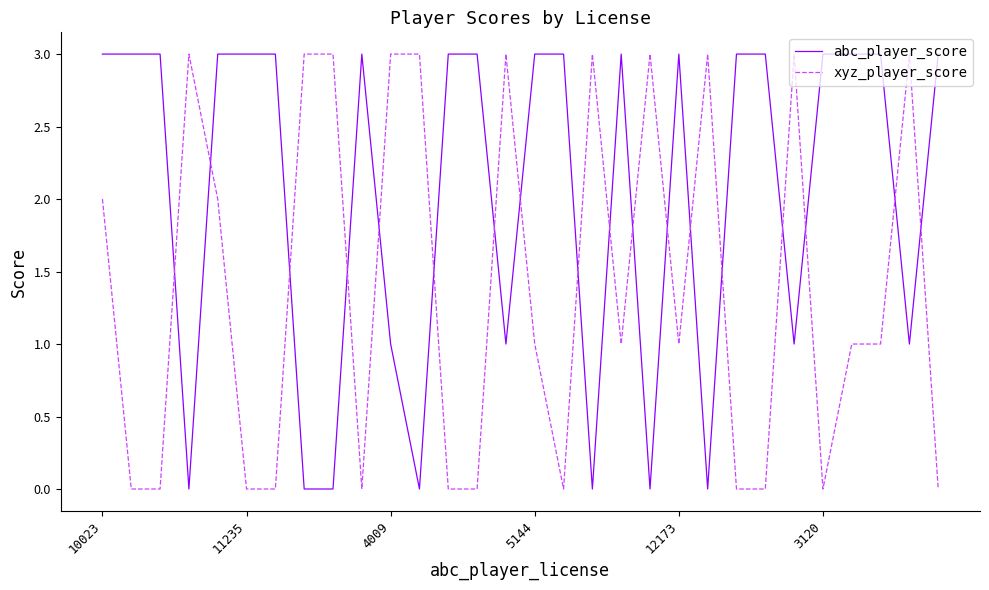

Rank the series by their average value, from lowest to highest.

xyz_player_score, abc_player_score